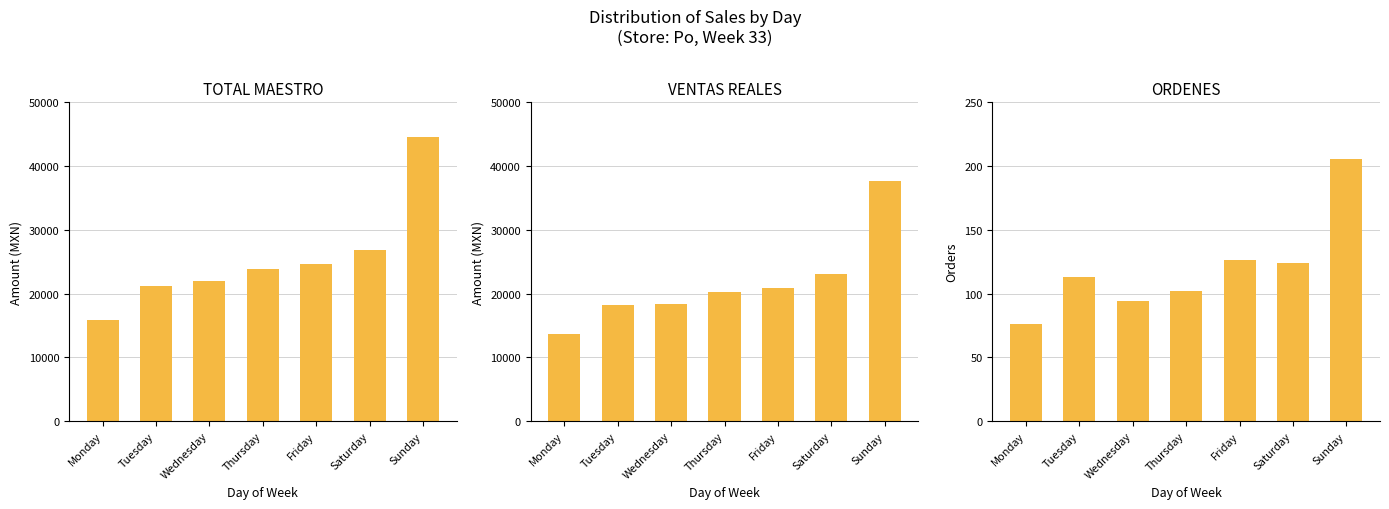

What is the value of the ORDENES bar at the 3rd from the left?

94.0